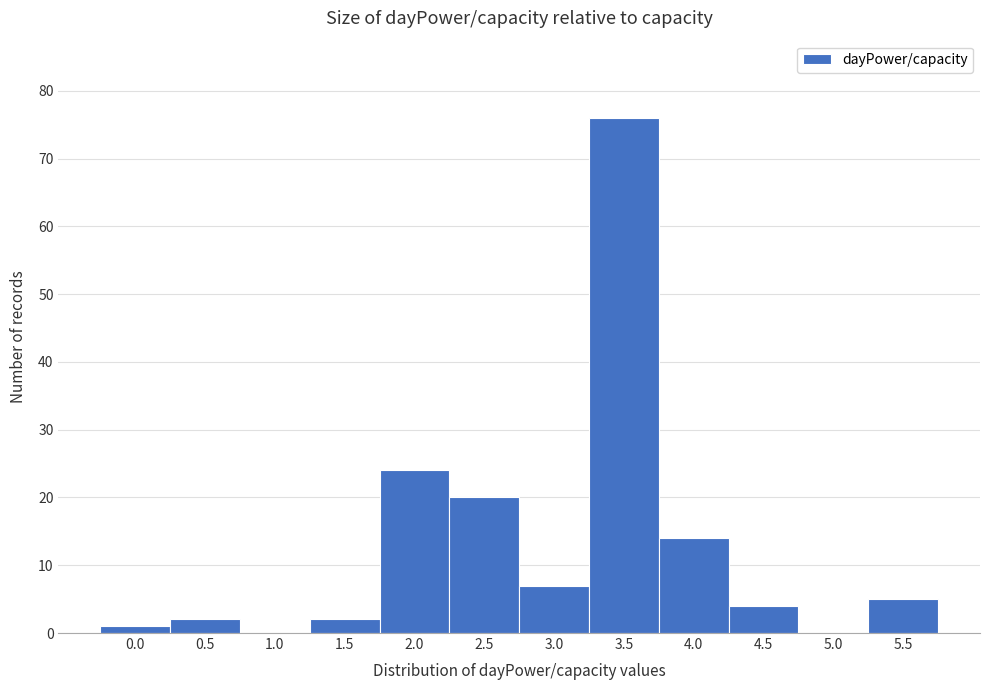

Reading left to right, what are all the values shown in this chart?

0.0=1	0.5=2	1.0=0	1.5=2	2.0=24	2.5=20	3.0=7	3.5=76	4.0=14	4.5=4	5.0=0	5.5=5